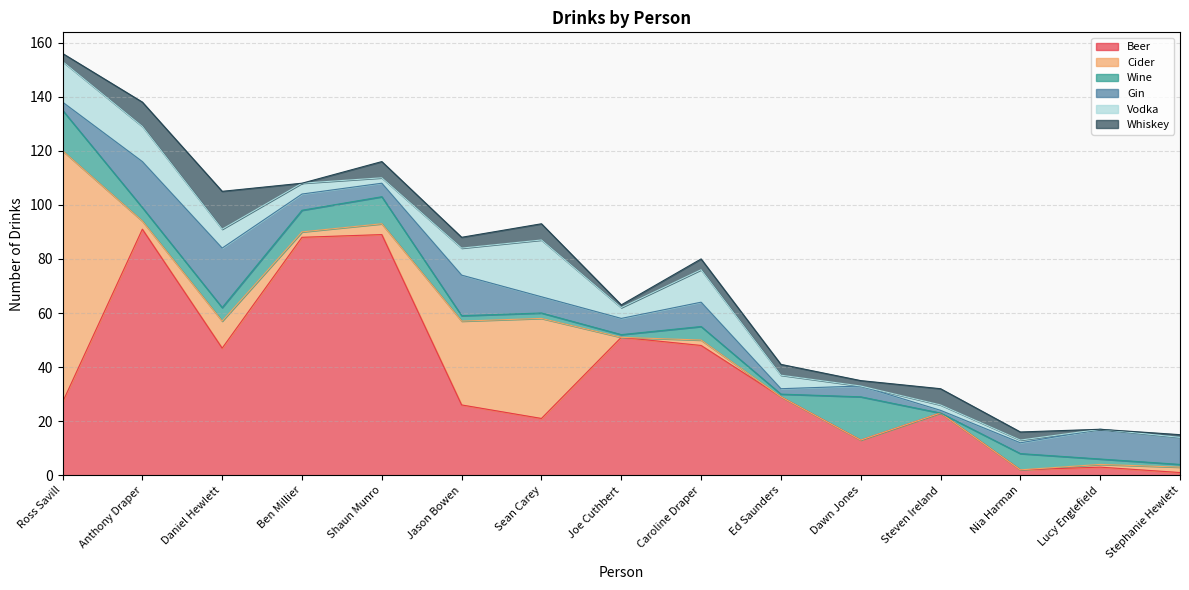

True or false: Beer has more than 0 points higher than both neighbors.

True